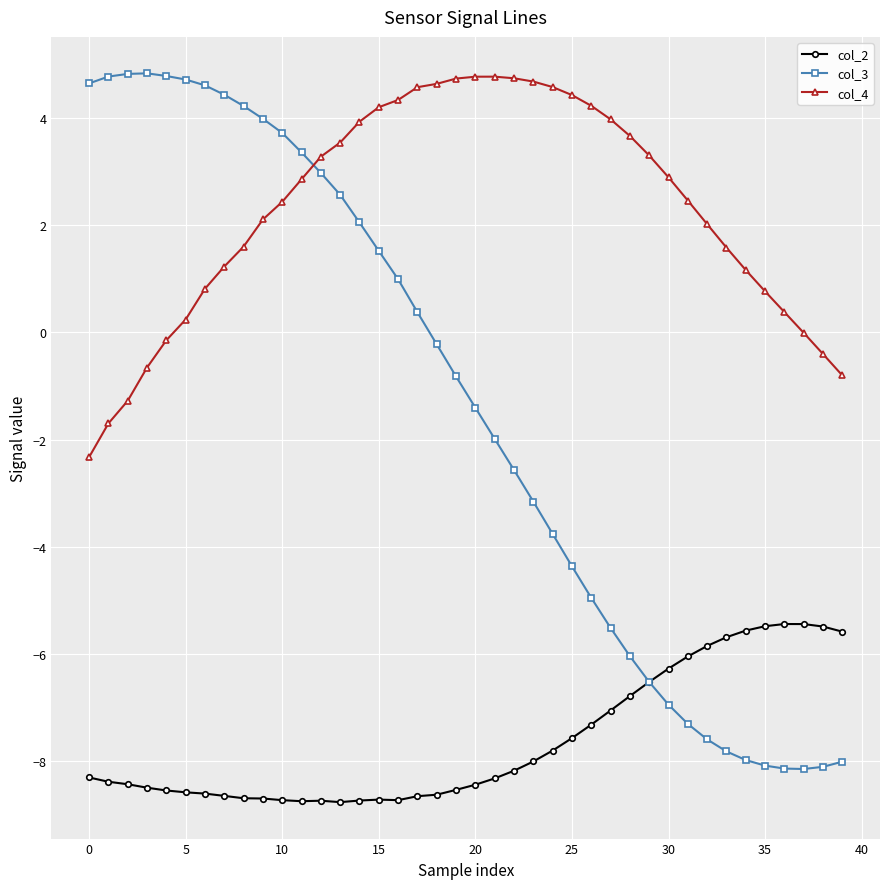

True or false: col_3 and col_4 intersect in this chart.

True